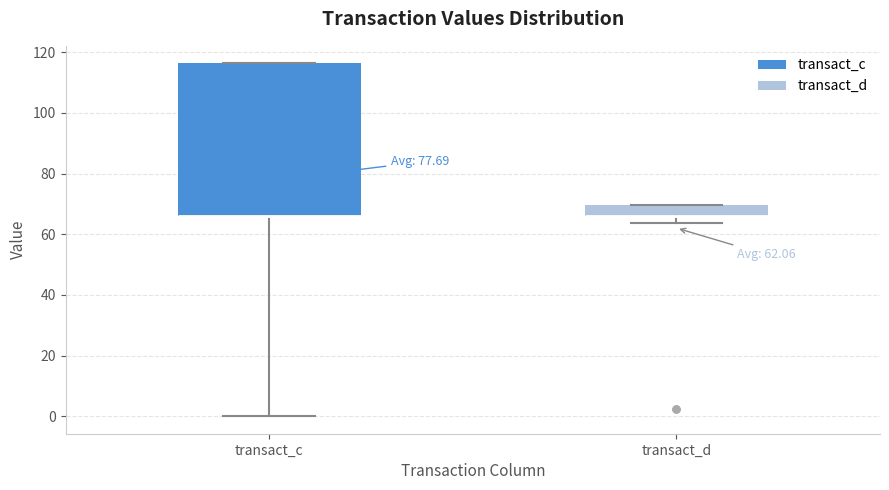

Comparing the boxes themselves (not the whiskers), which one is the tallest?

transact_c